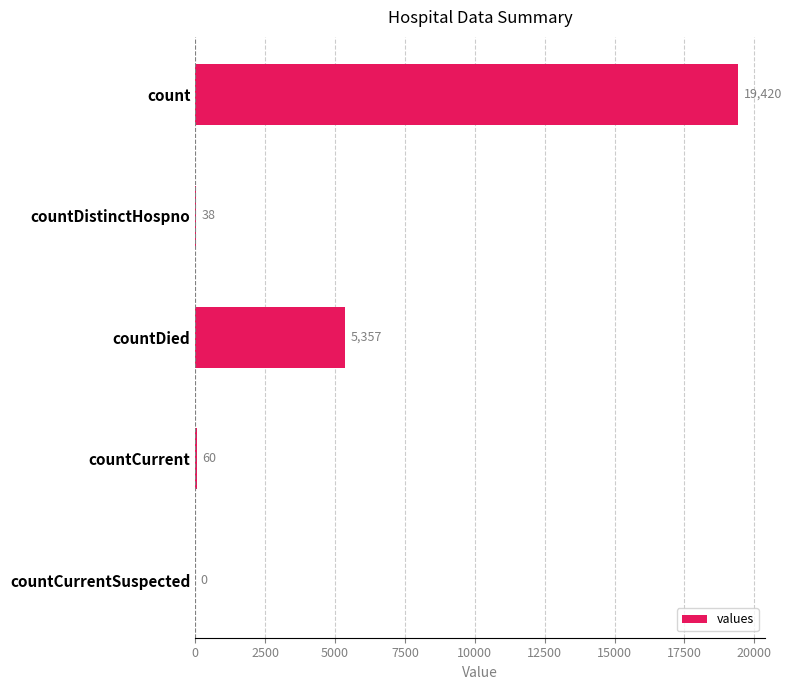

What is the average value?

4975